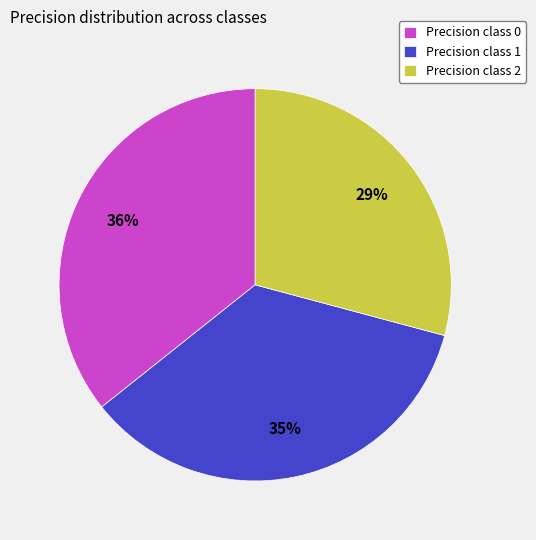

To the nearest percent, what is the difference between the largest and smallest slice percentages?

7%